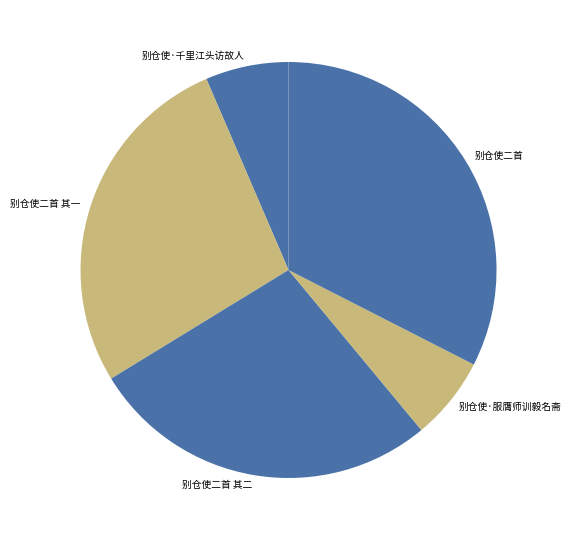

How many slices are in this pie chart?

5